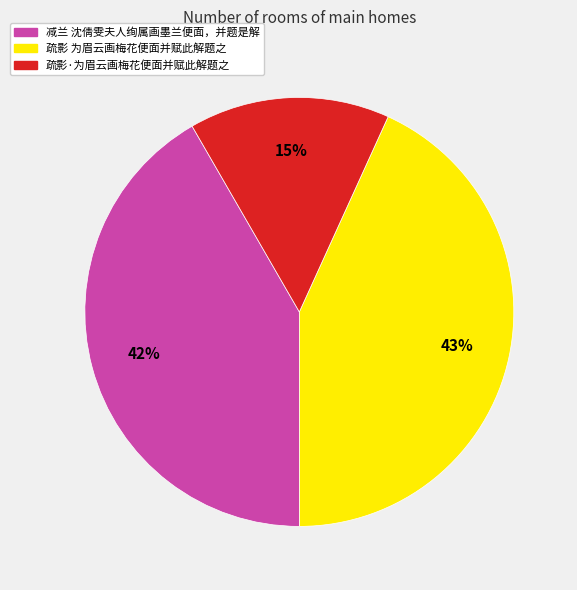

Do 疏影·为眉云画梅花便面并赋此解题之 and 疏影 为眉云画梅花便面并赋此解题之 together represent more than half of the pie?

Yes